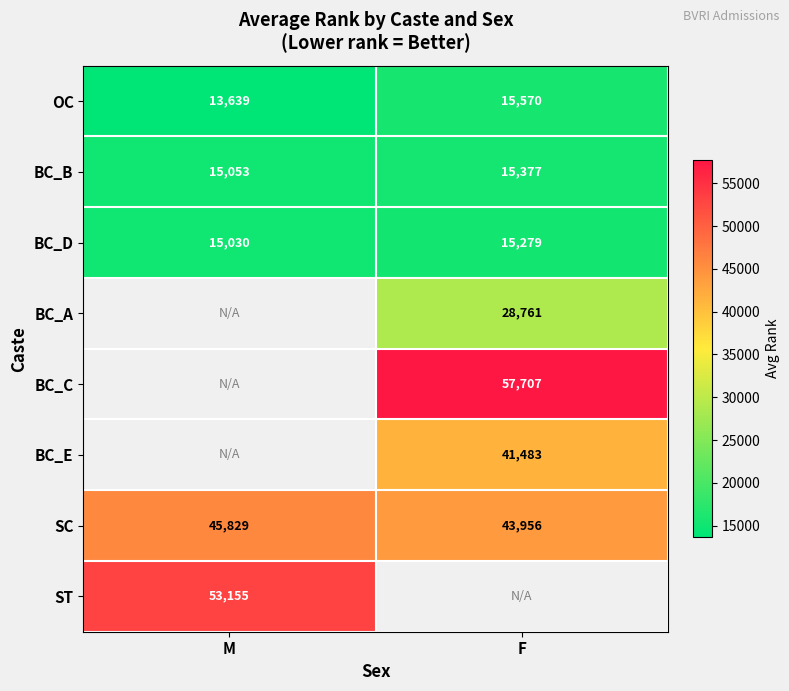

The BC_A series shows 19365.1 at F. True or false?

False